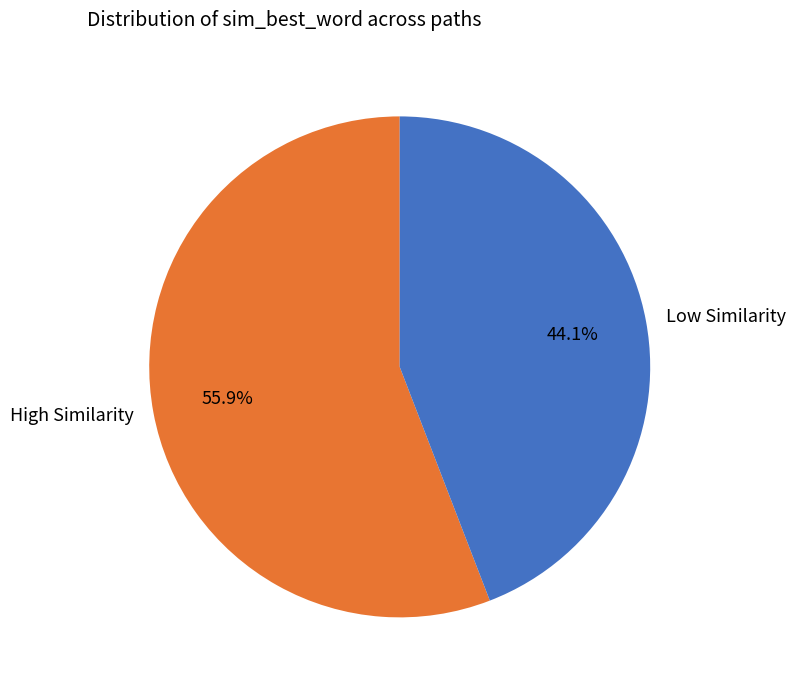

What is the ratio of the value at Low Similarity to the value at High Similarity?

0.8